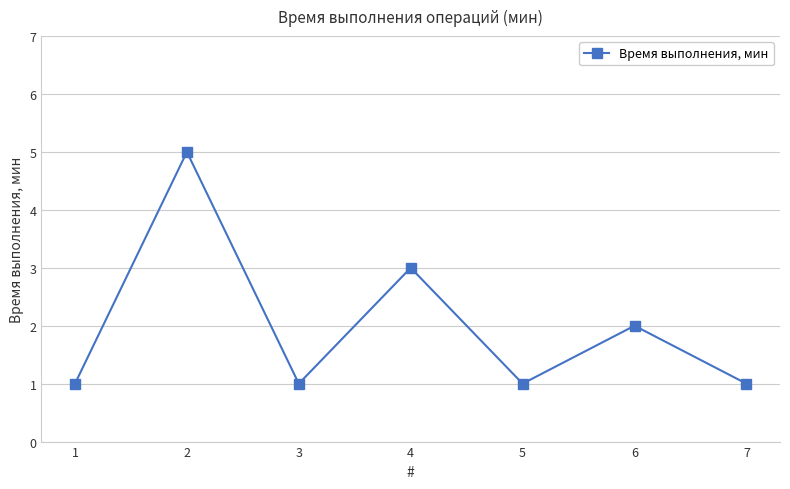

How many distinct data groups are displayed?

1